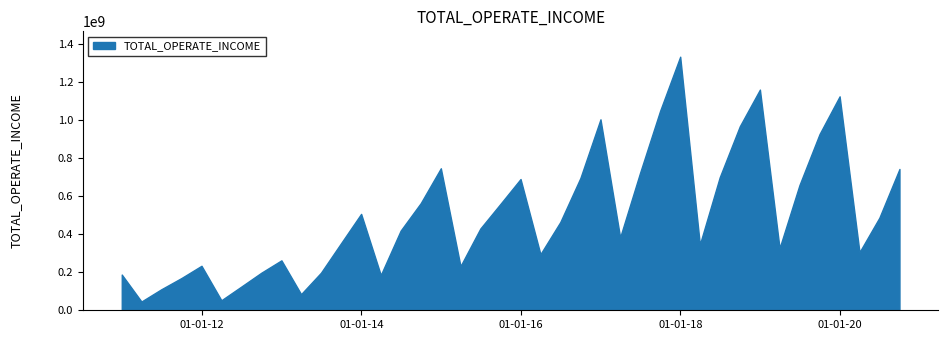

What is the difference between the values at 18 and 23?

51158024.0